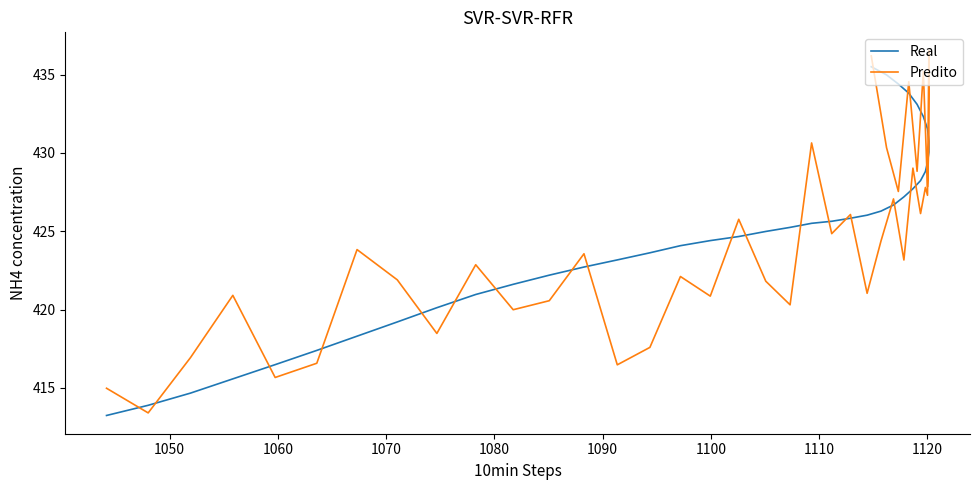

What is the sum of all Real values?

17000.5